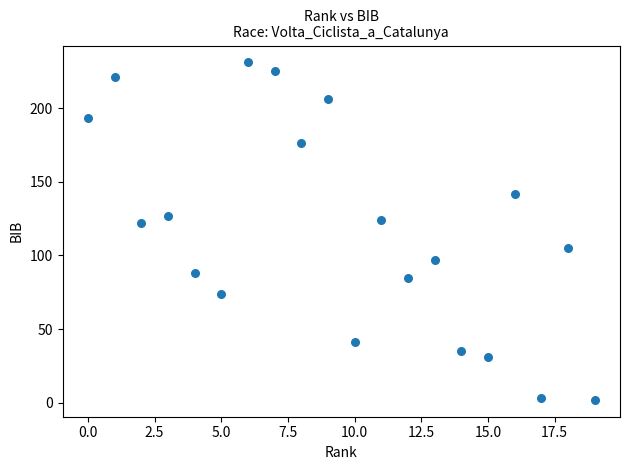

What is the range of Y values (max minus min)?

229